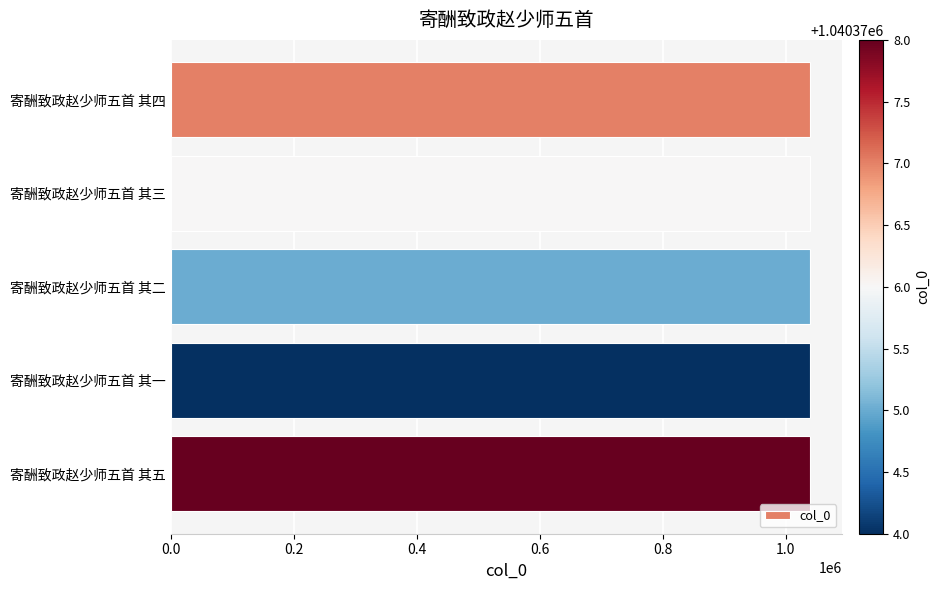

Count the number of data series in this chart.

1